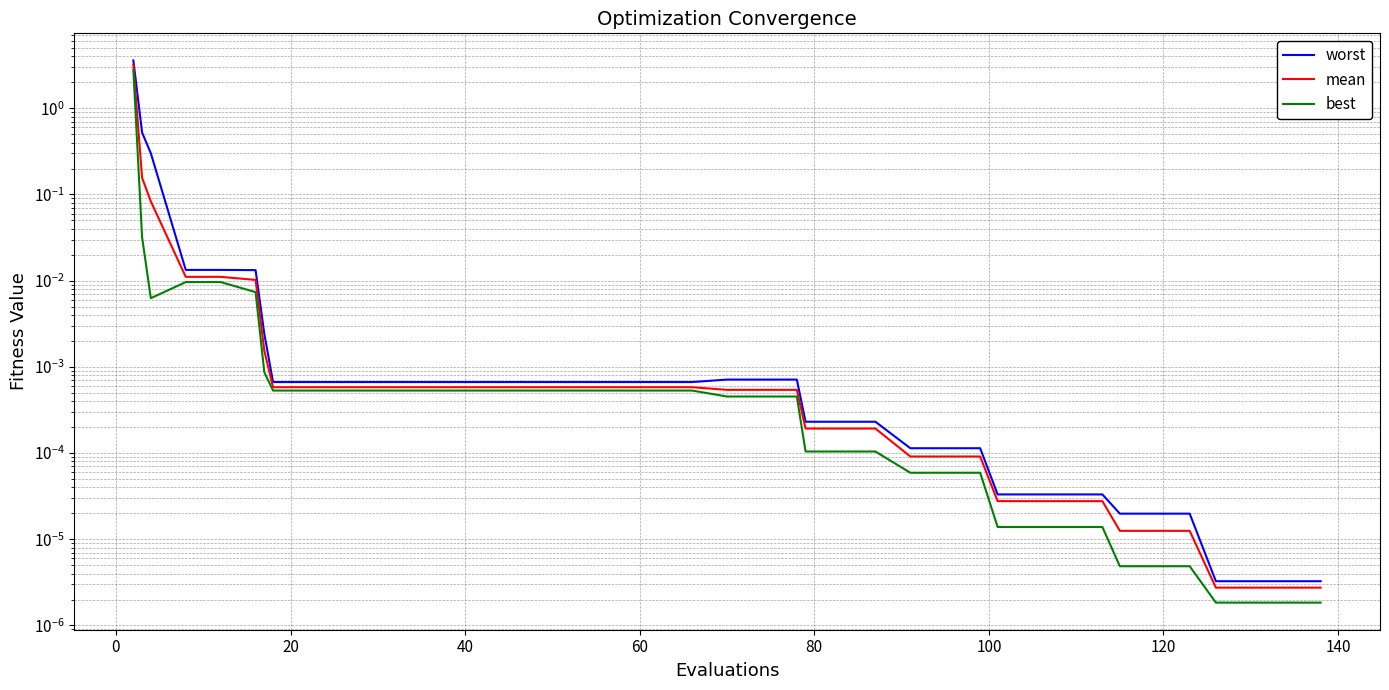

Which series has the widest spread of values?

worst